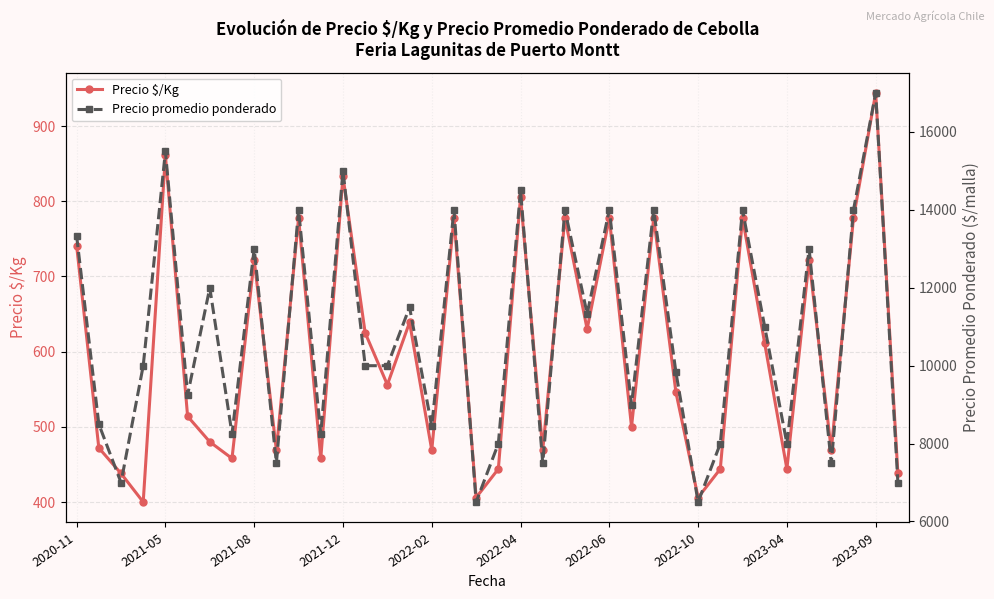

In Precio $/Kg, how many points are lower than both neighbors (excluding endpoints)?

13